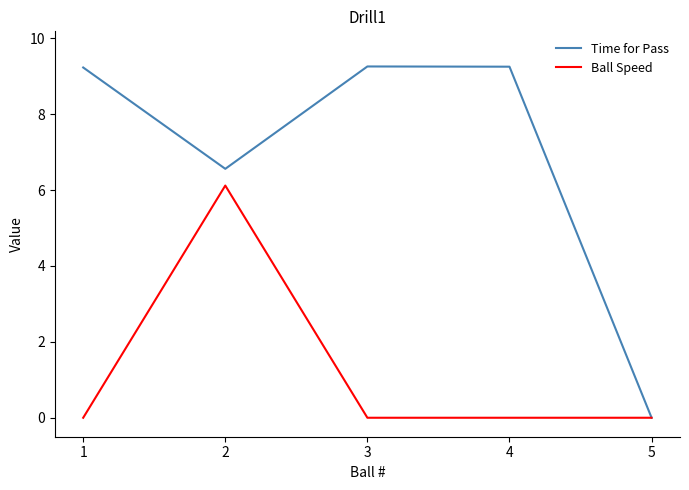

Which series has the largest range (max minus min)?

Time for Pass